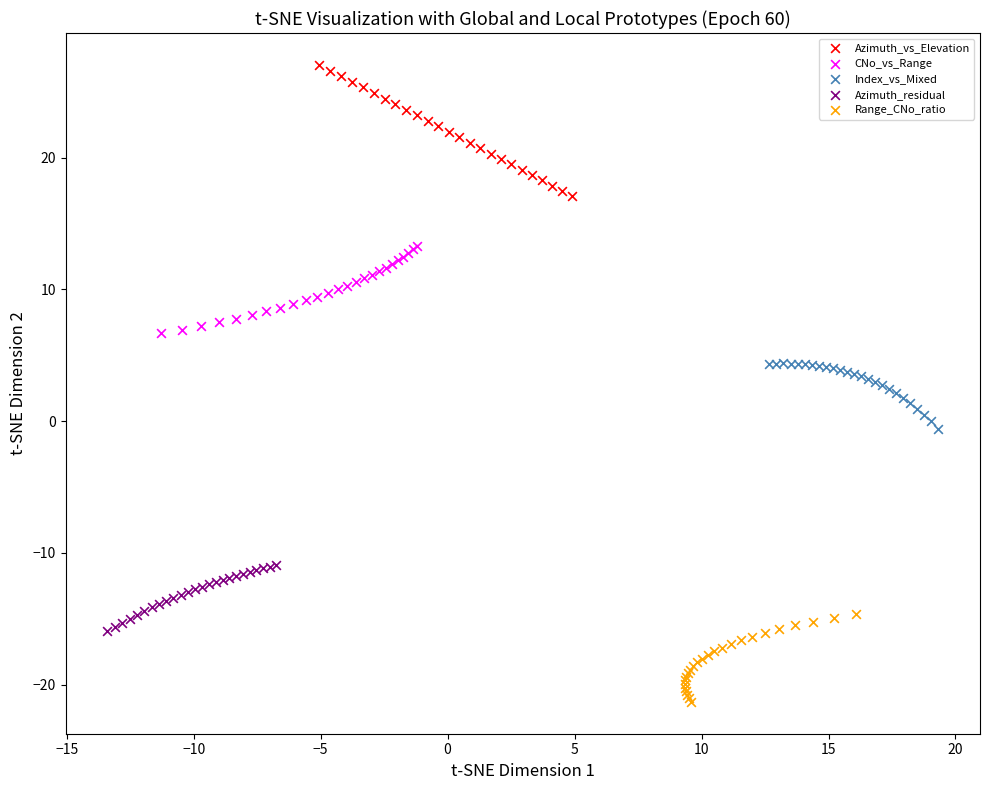

Which series has the largest Y range (max minus min)?

Azimuth_vs_Elevation